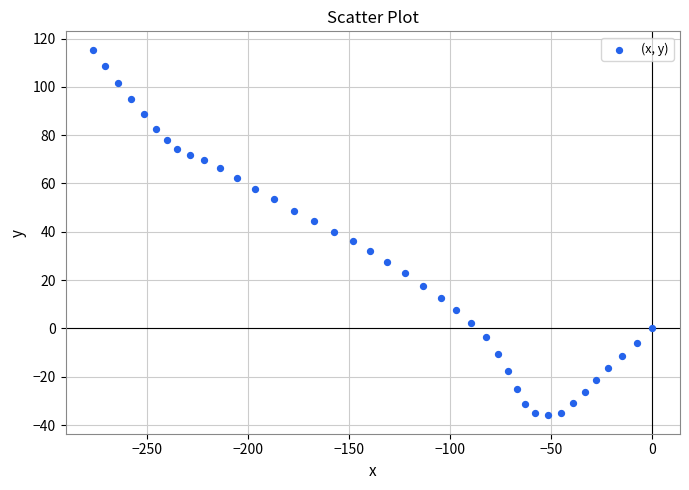

What is the range of Y values (max minus min)?

151.4